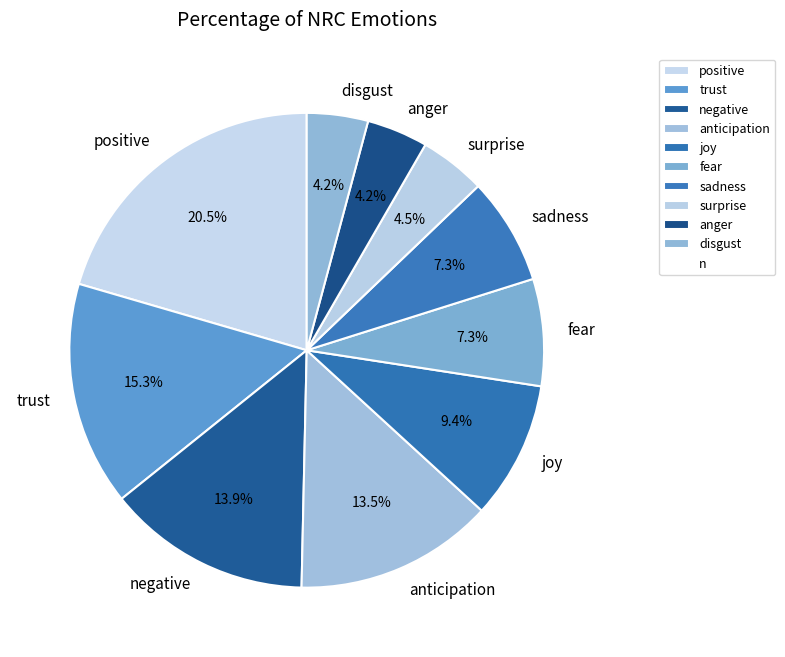

Is there a majority slice in this chart?

No